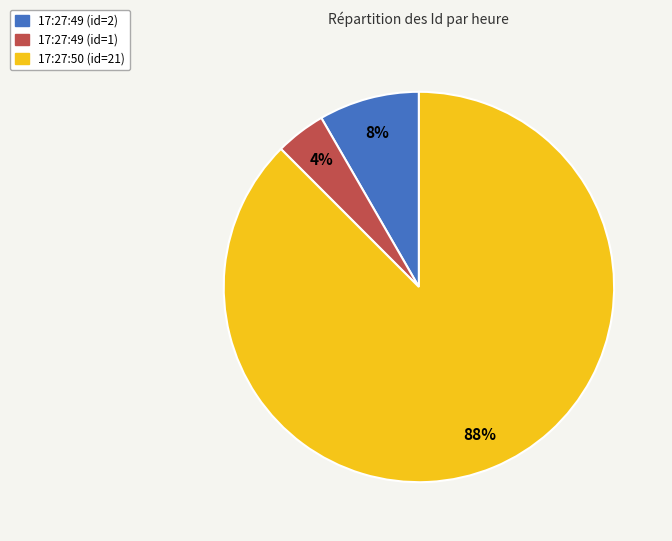

The 17:27:49 (id=2) slice represents 8% of the pie. True or false?

True